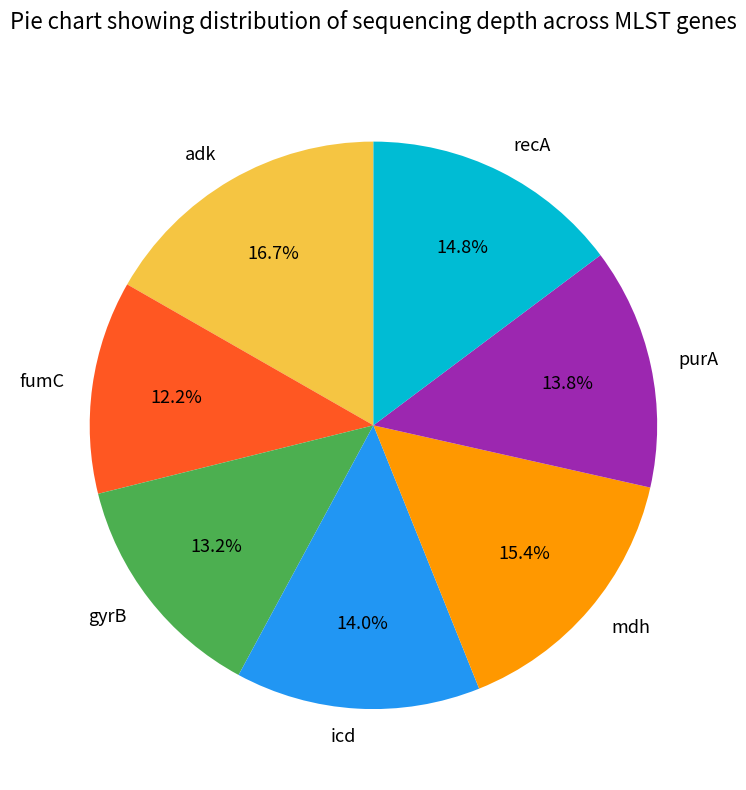

Count the number of slices in the pie.

7